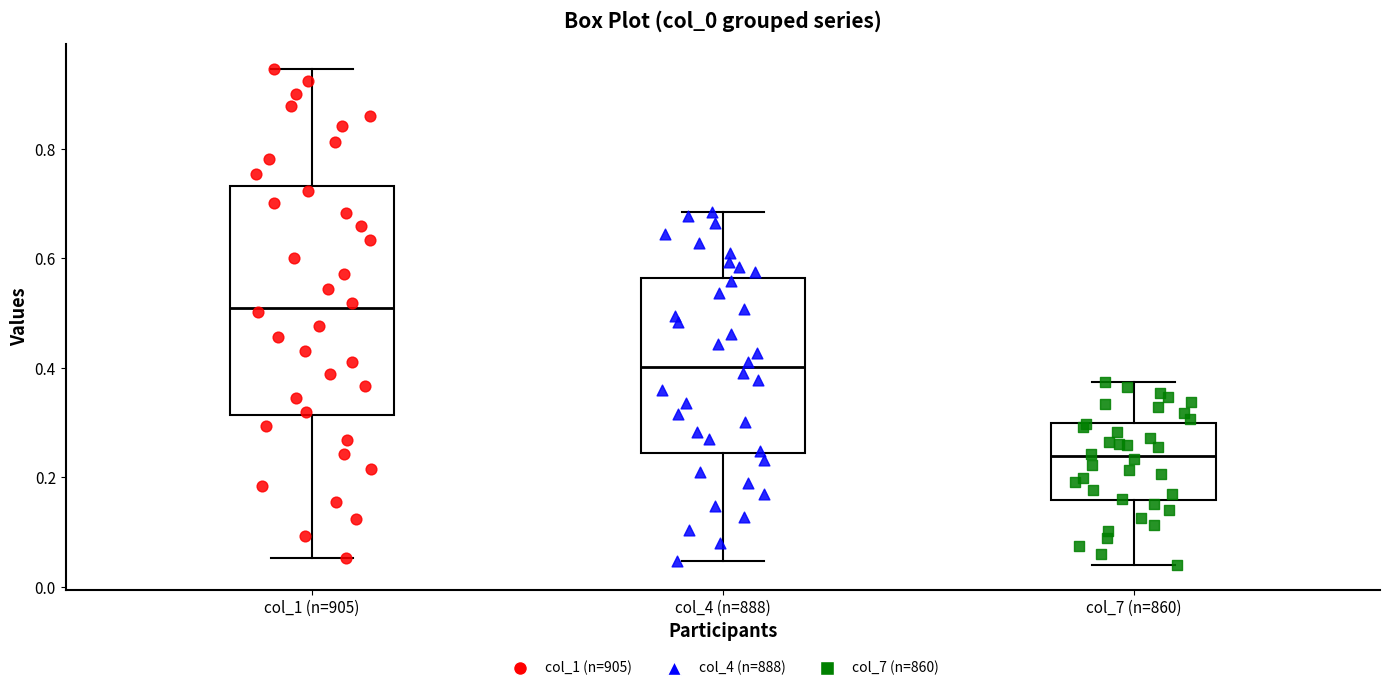

Which box is the tallest, from its lower edge to its upper edge?

col_1 (n=905)